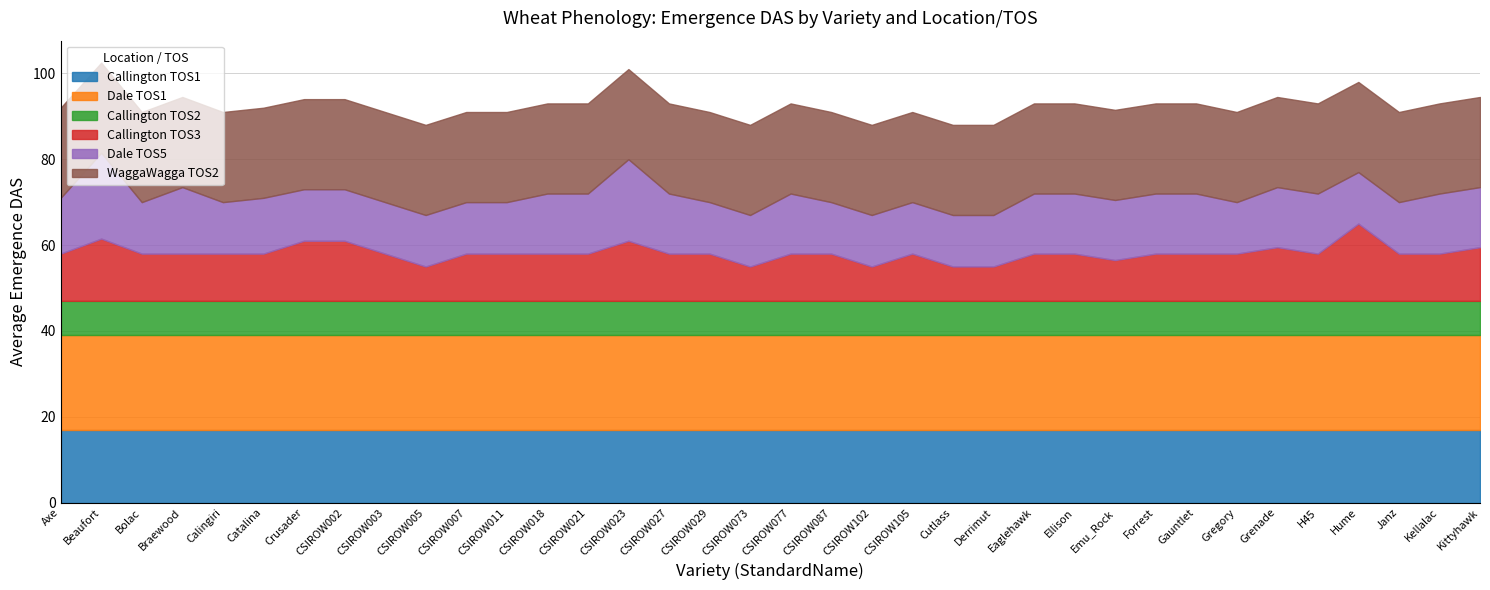

What value does the WaggaWagga TOS2 series have at CSIROW007?

21.0